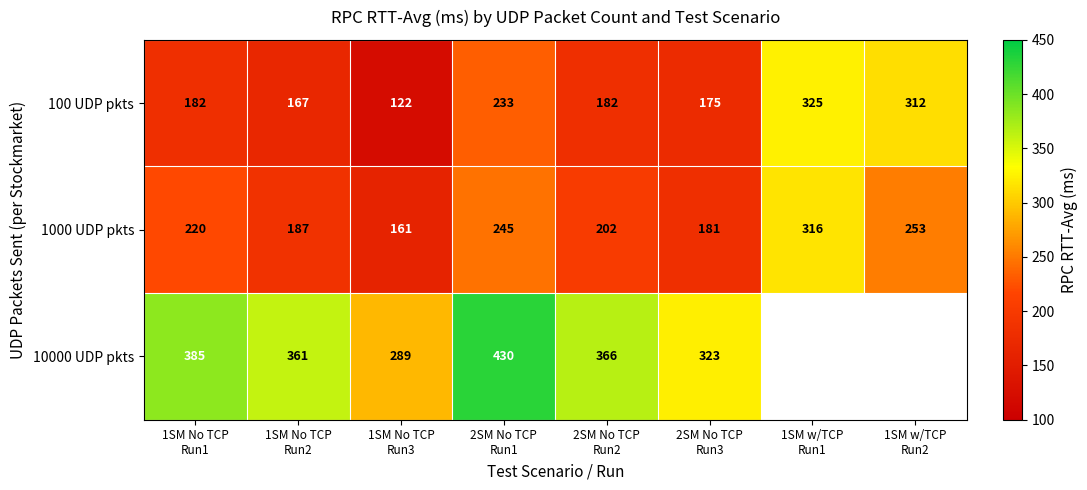

At which category is the sum across all series the highest?

2SM No TCP
Run1